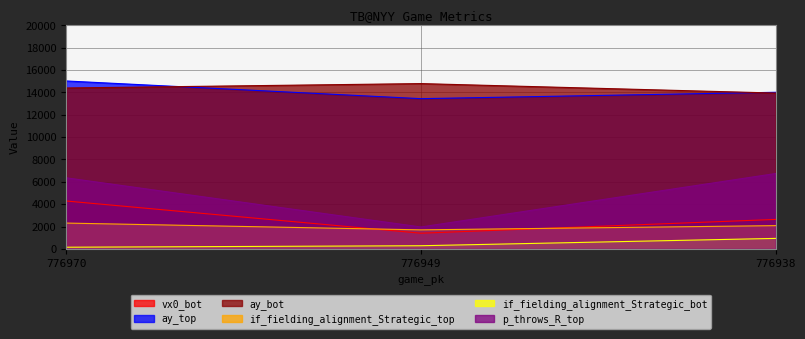

What is the spread (max minus min) of values at 776949?

14499.8